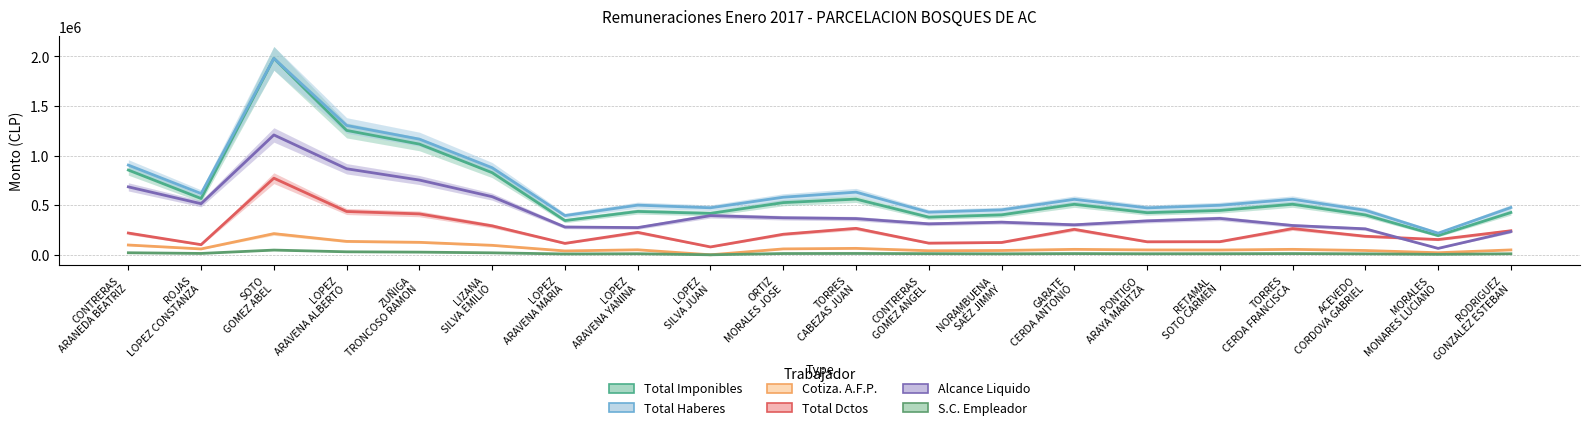

True or false: Total Dctos and Total Haberes cross at least once.

False